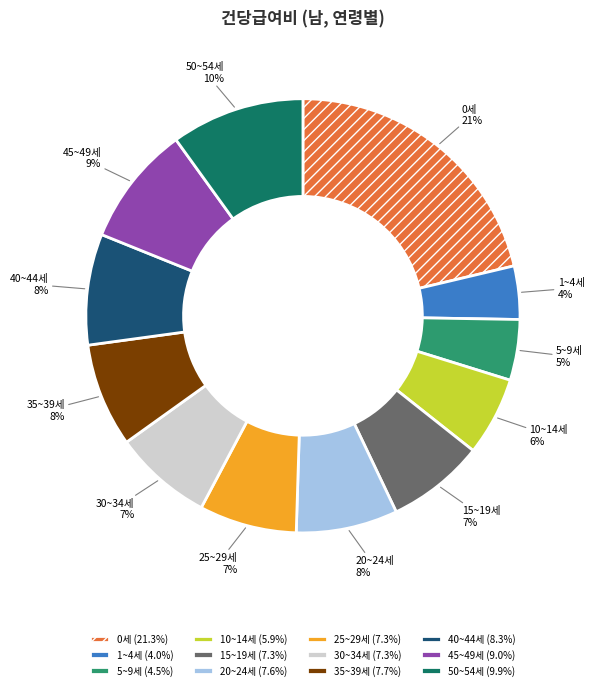

What is the ratio of the value at 50~54세 (9.9%) to the value at 30~34세 (7.3%)?

1.4